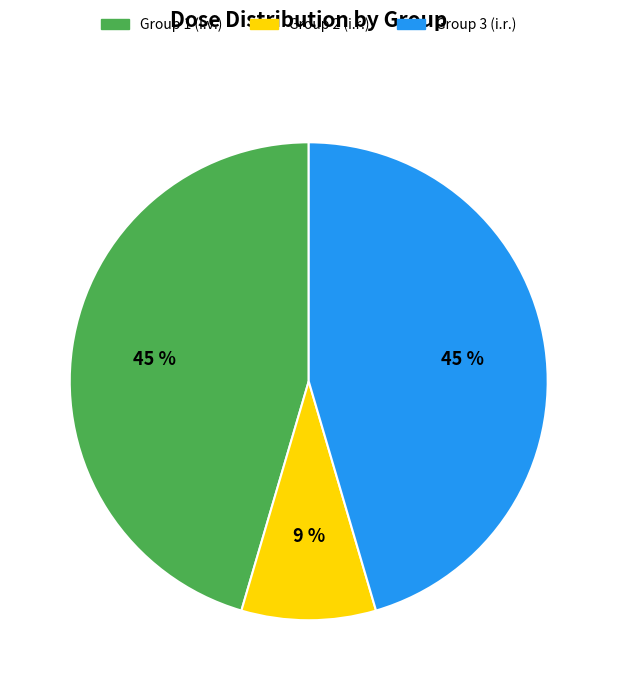

True or false: Group 1 (i.v.) accounts for 45% of the total.

True